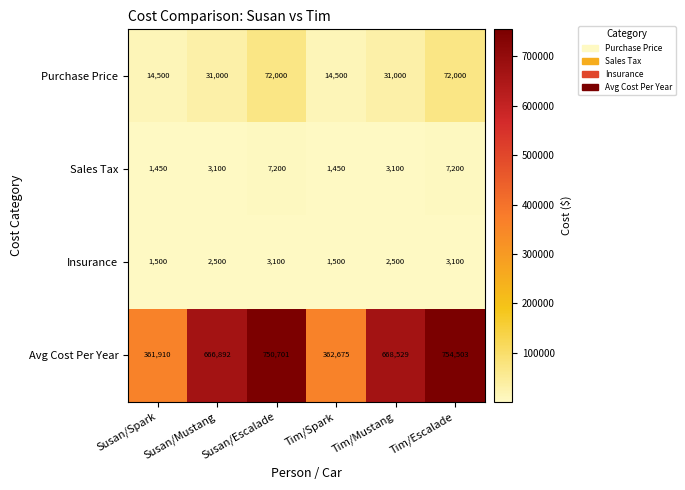

Which series has the largest range (max minus min)?

Avg Cost Per Year